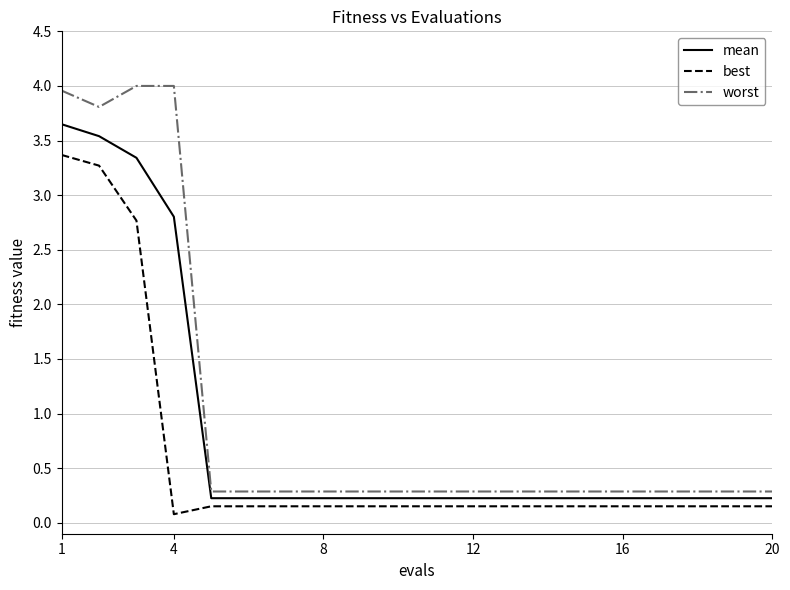

What is the difference between the maximum and minimum values in the worst series?

3.7